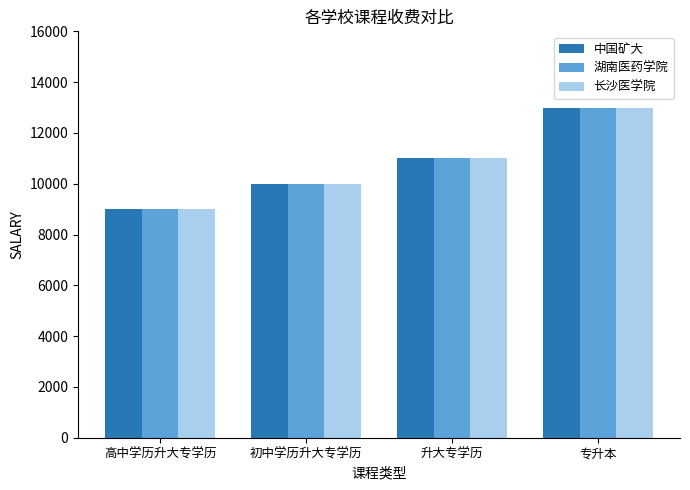

Is it true that 中国矿大 equals 5131 at 初中学历升大专学历?

False